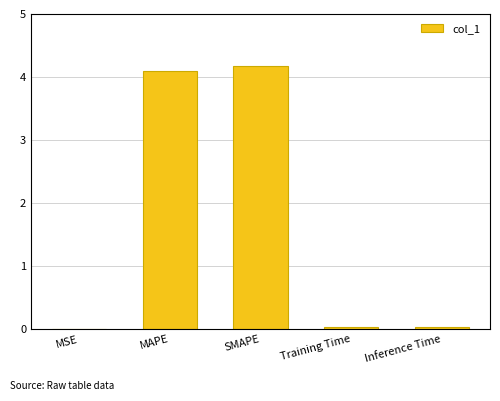

What is the maximum value shown in the chart?

4.2